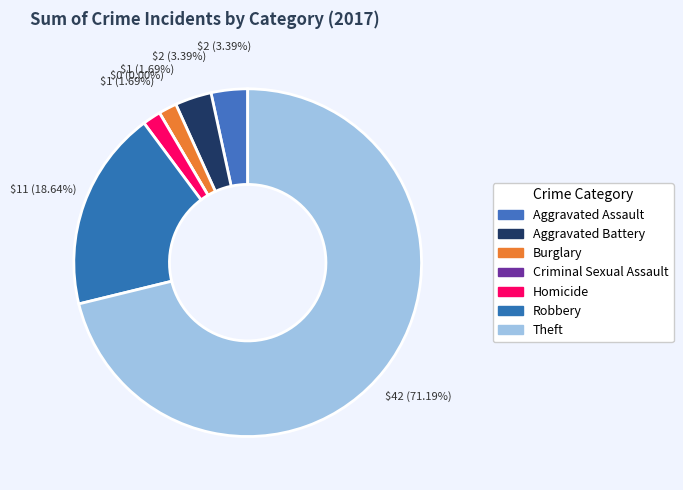

Which category has the smallest portion of the pie?

Criminal Sexual Assault